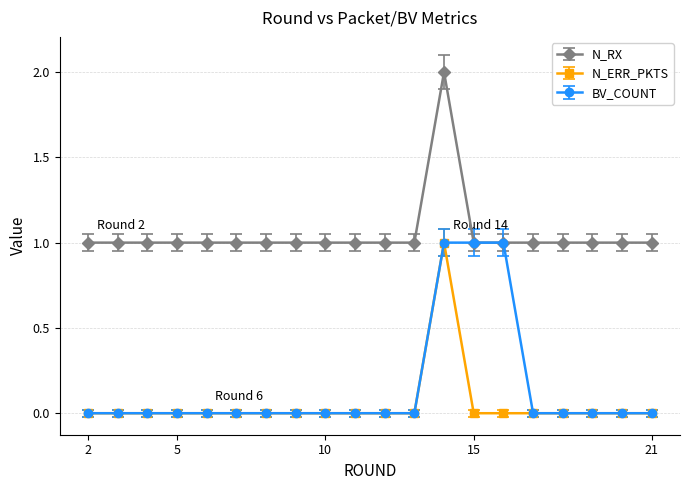

In N_RX, how many points are higher than both neighbors (excluding endpoints)?

1